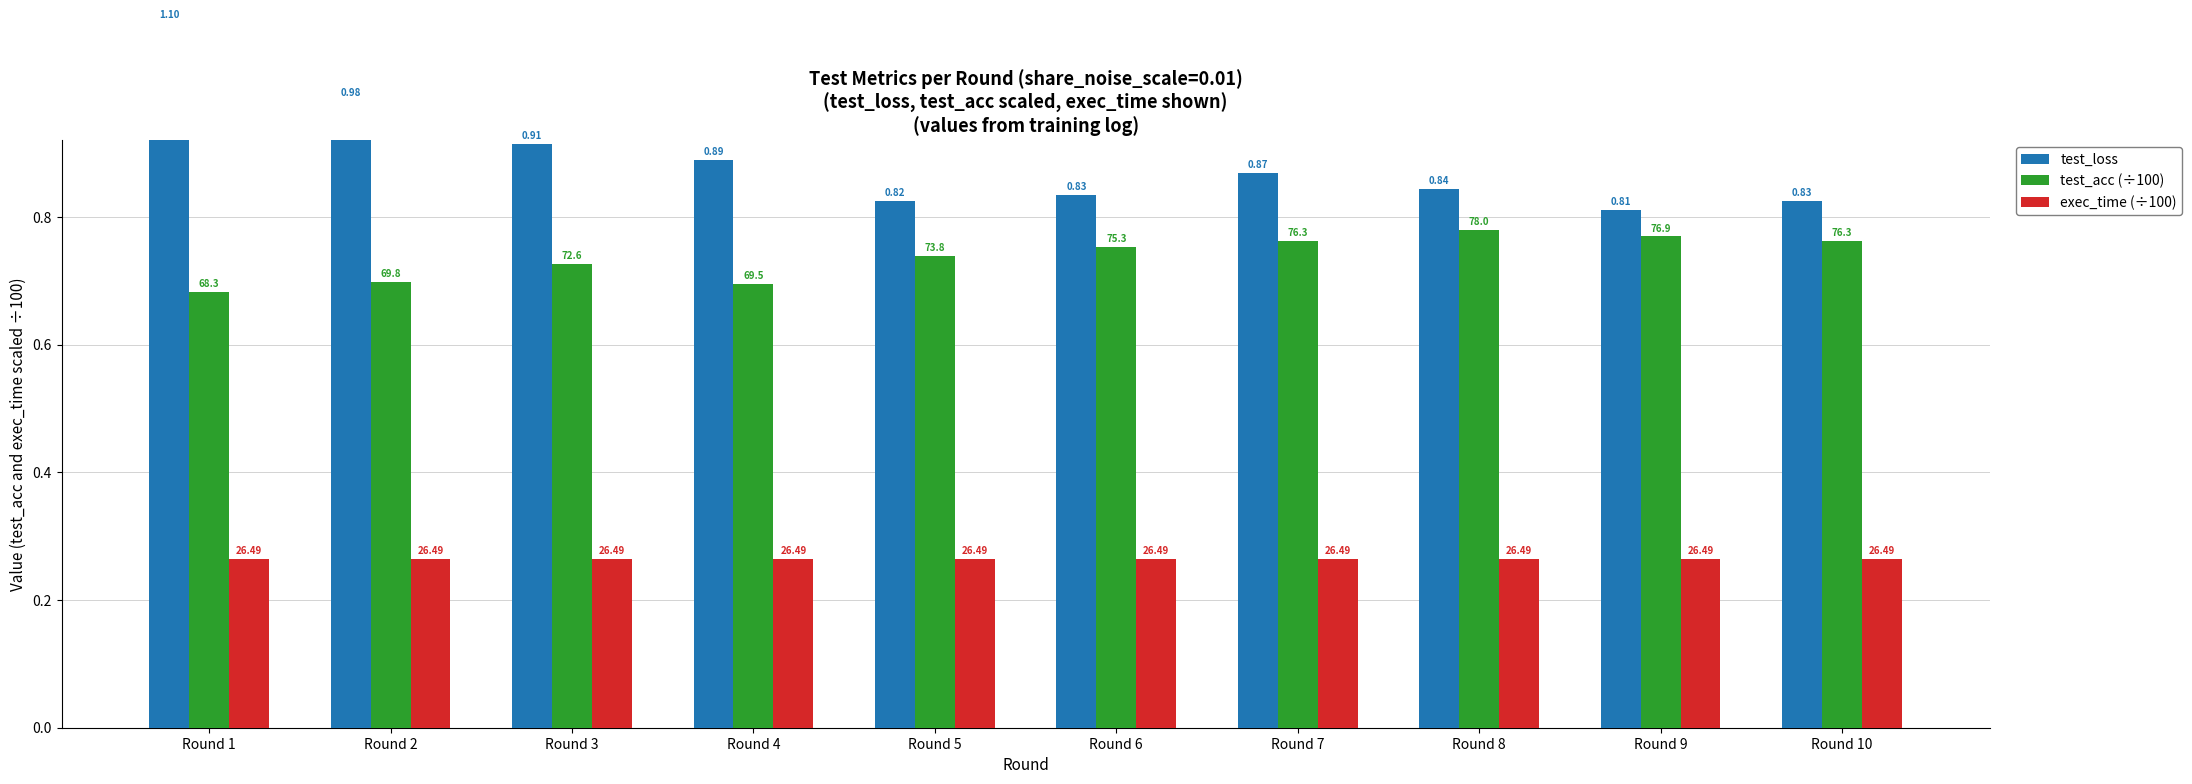

Count the number of categories in the chart.

10